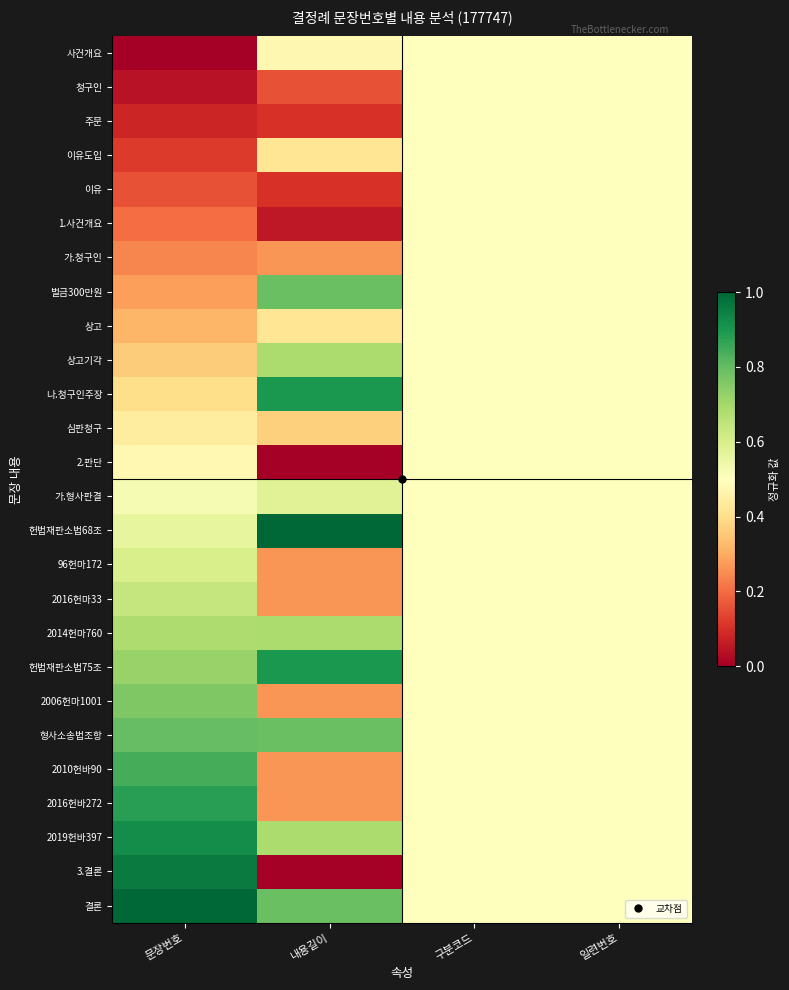

List the series in order of their peak value, highest first.

헌법재판소법68조, 결론, 3.결론, 2019헌바397, 나.청구인주장, 헌법재판소법75조, 2016헌바272, 2010헌바90, 형사소송법조항, 벌금300만원, 2006헌마1001, 상고기각, 2014헌마760, 2016헌마33, 96헌마172, 가.형사판결, 사건개요, 청구인, 주문, 이유도입, 이유, 1.사건개요, 가.청구인, 상고, 심판청구, 2.판단